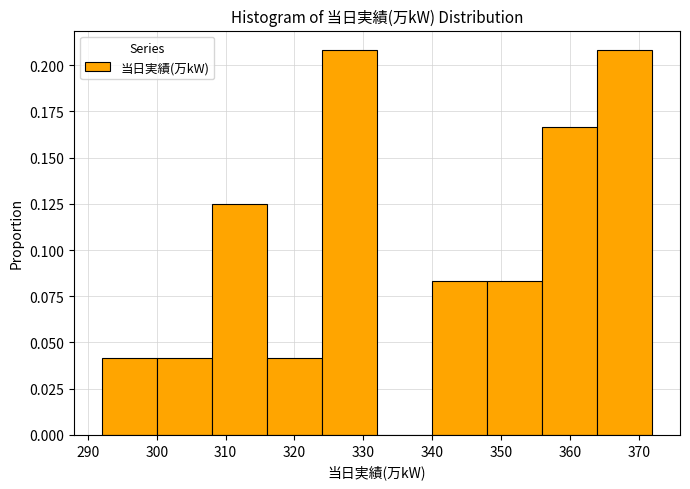

Reading left to right, transcribe this chart: for each bar, give the range it covers on the x-axis and its height. The values are not printed on the chart, so give them approximately, as read against the axis.

292 to 300: 0.040
300 to 308: 0.040
308 to 316: 0.125
316 to 324: 0.040
324 to 332: 0.210
332 to 340: 0
340 to 348: 0.085
348 to 356: 0.085
356 to 364: 0.165
364 to 372: 0.210